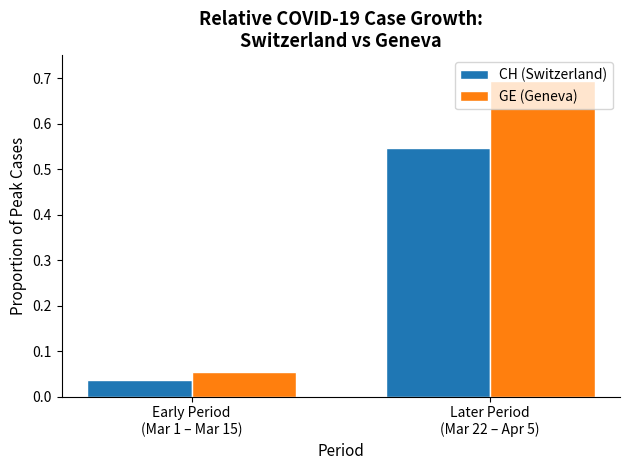

What are all the series names shown in the legend?

CH (Switzerland), GE (Geneva)